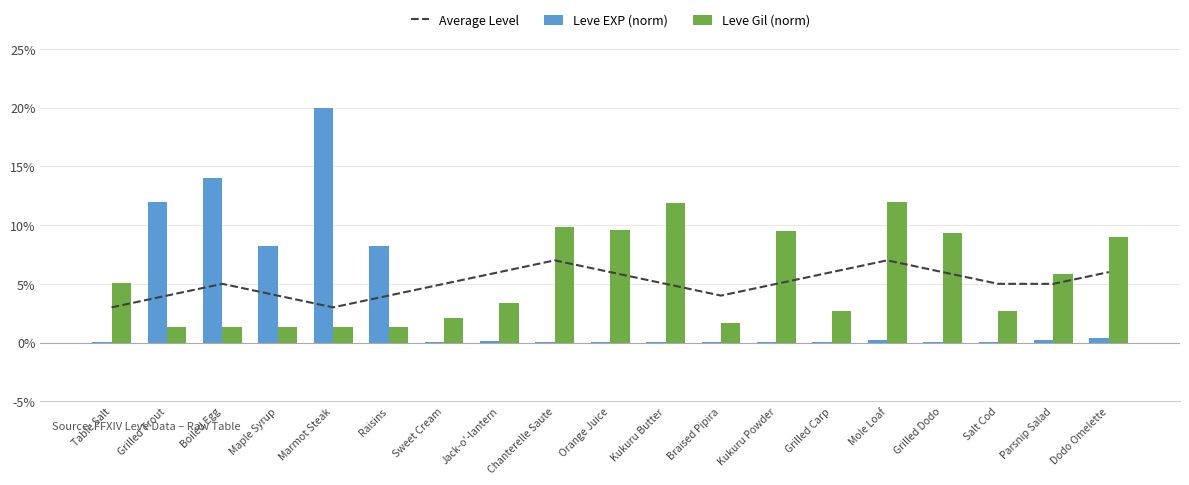

Is it true that Leve EXP (norm) equals 0.2 at Parsnip Salad?

True